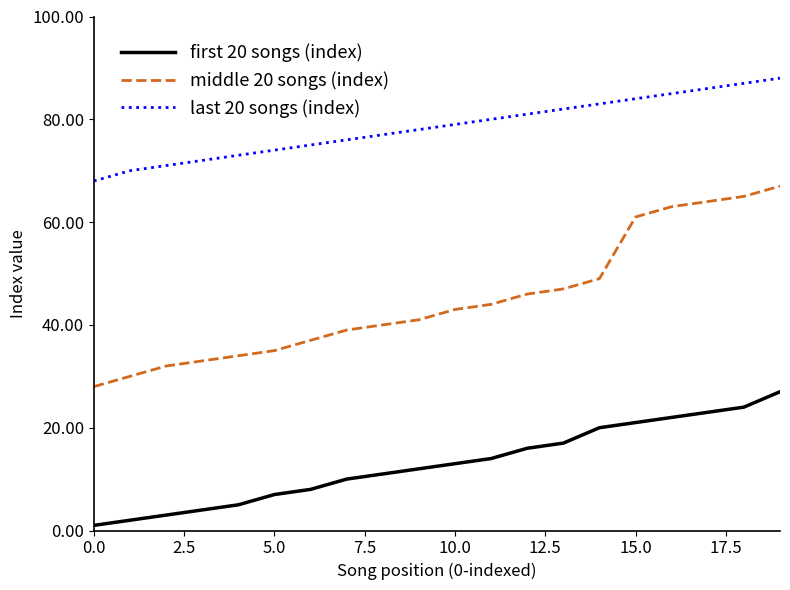

Rank the series by their average value, from highest to lowest.

last 20 songs (index), middle 20 songs (index), first 20 songs (index)